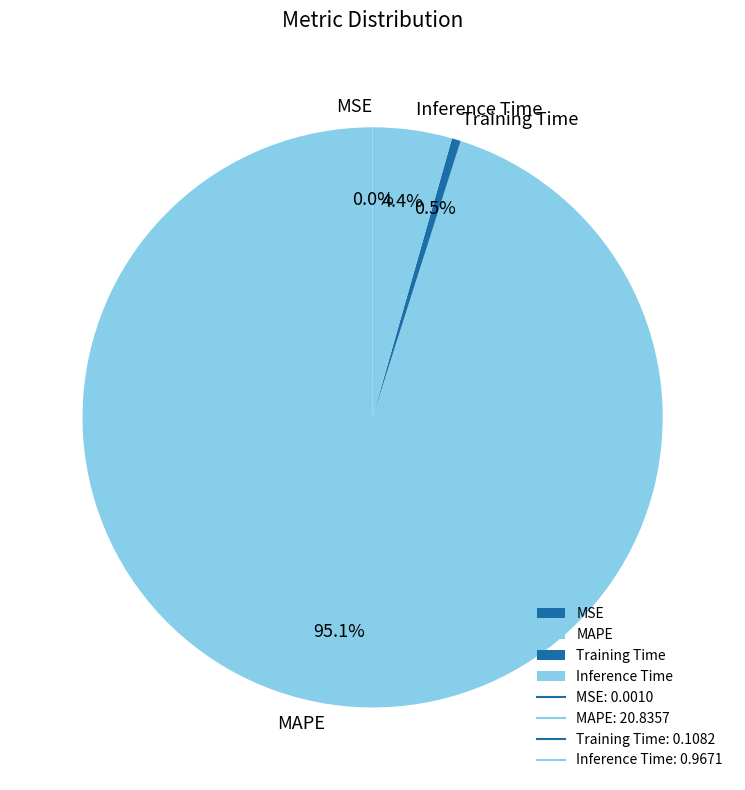

Does Training Time account for over 50% of the chart?

No